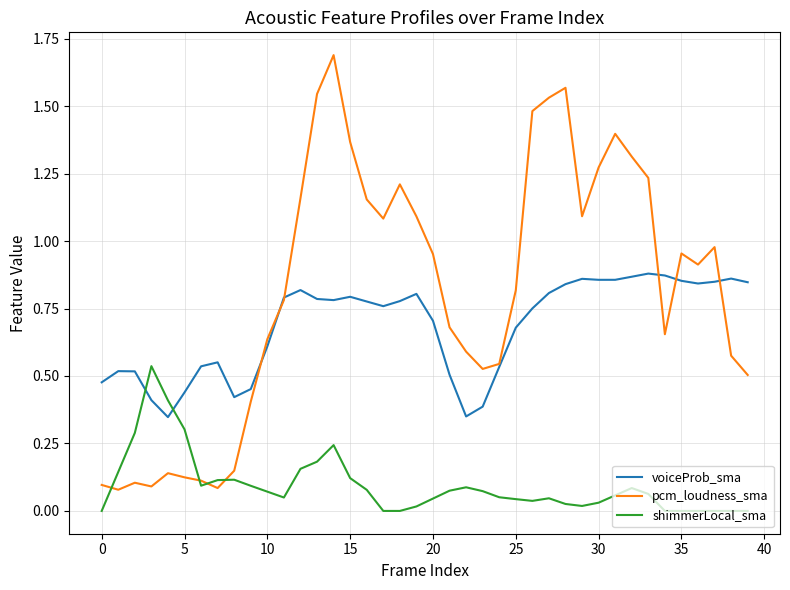

Rank the series by their maximum value, from lowest to highest.

shimmerLocal_sma, voiceProb_sma, pcm_loudness_sma